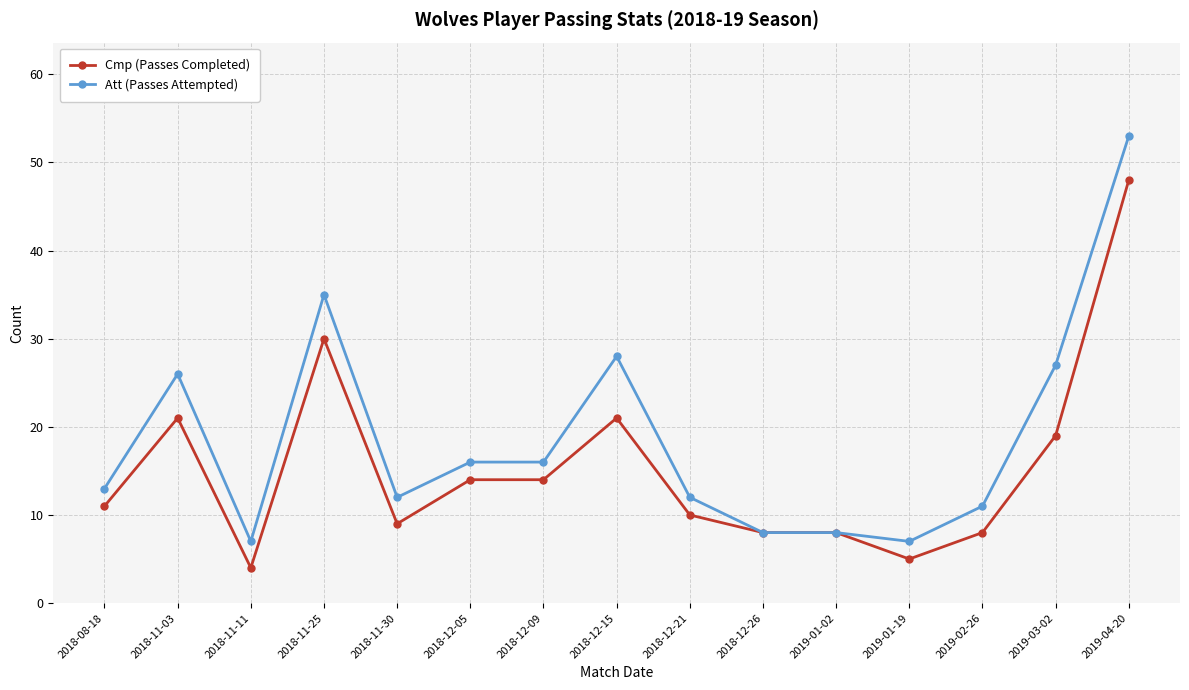

Reading left to right, list all the values displayed in this chart.

Cmp (Passes Completed): 11	21	4	30	9	14	14	21	10	8	8	5	8	19	48
Att (Passes Attempted): 13	26	7	35	12	16	16	28	12	8	8	7	11	27	53